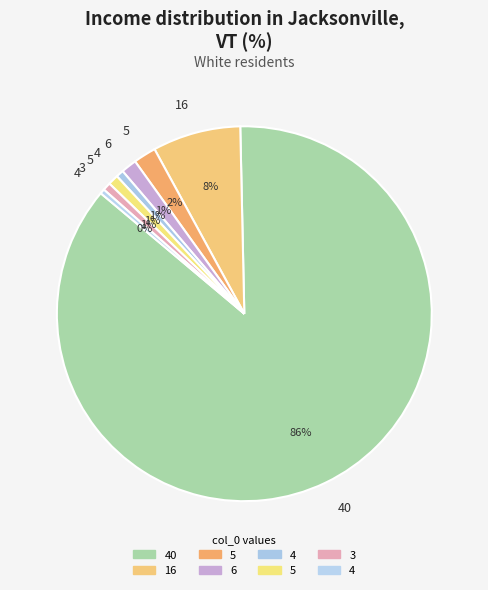

How many segments does this pie chart have?

8